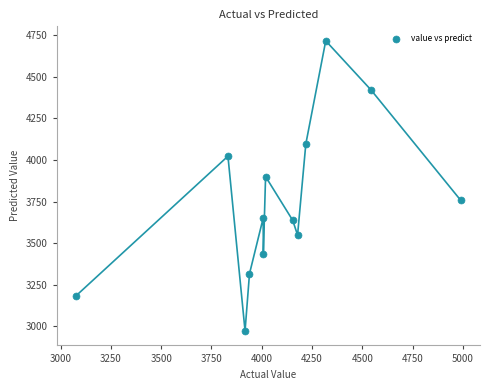

What Y value in the scatter plot is closest to 3844?

3900.1